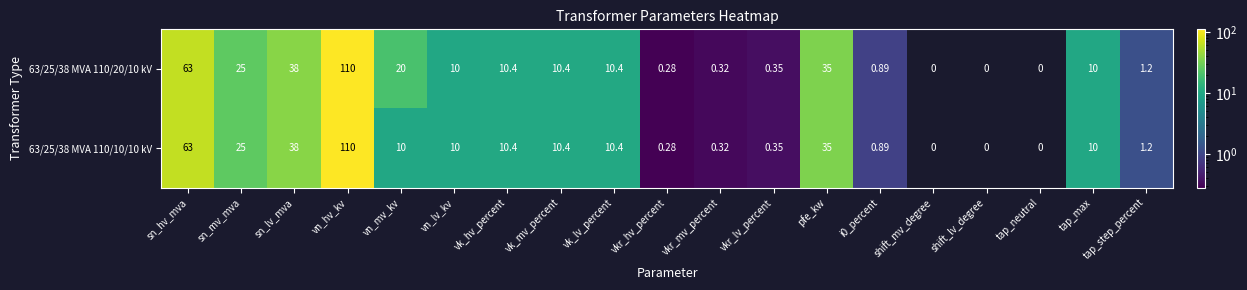

Is it true that 63/25/38 MVA 110/10/10 kV equals 32.9 at sn_mv_mva?

False